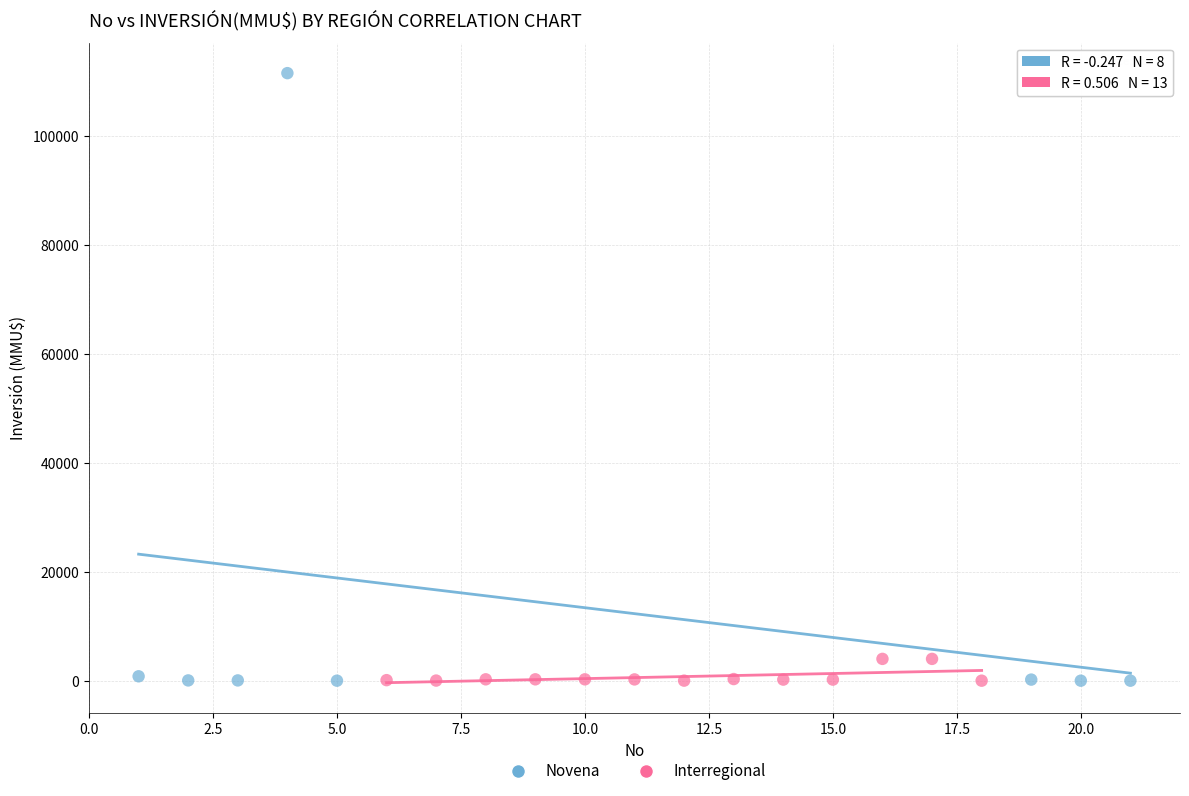

Which series has the largest Y range (max minus min)?

Novena